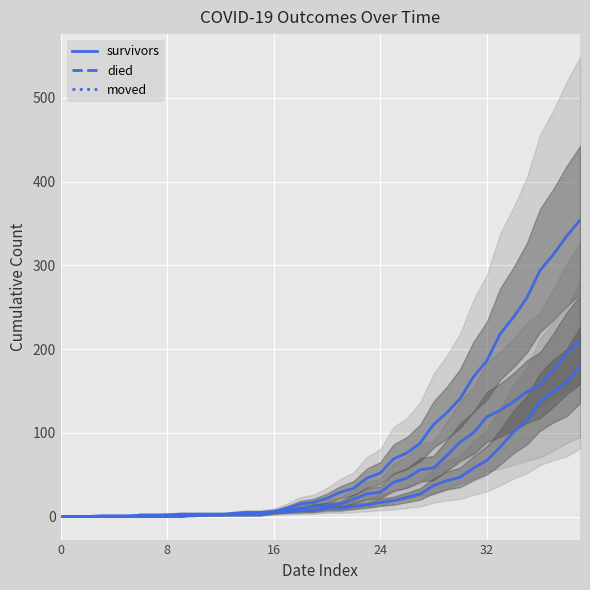

How many values in the survivors series are below 10?

20